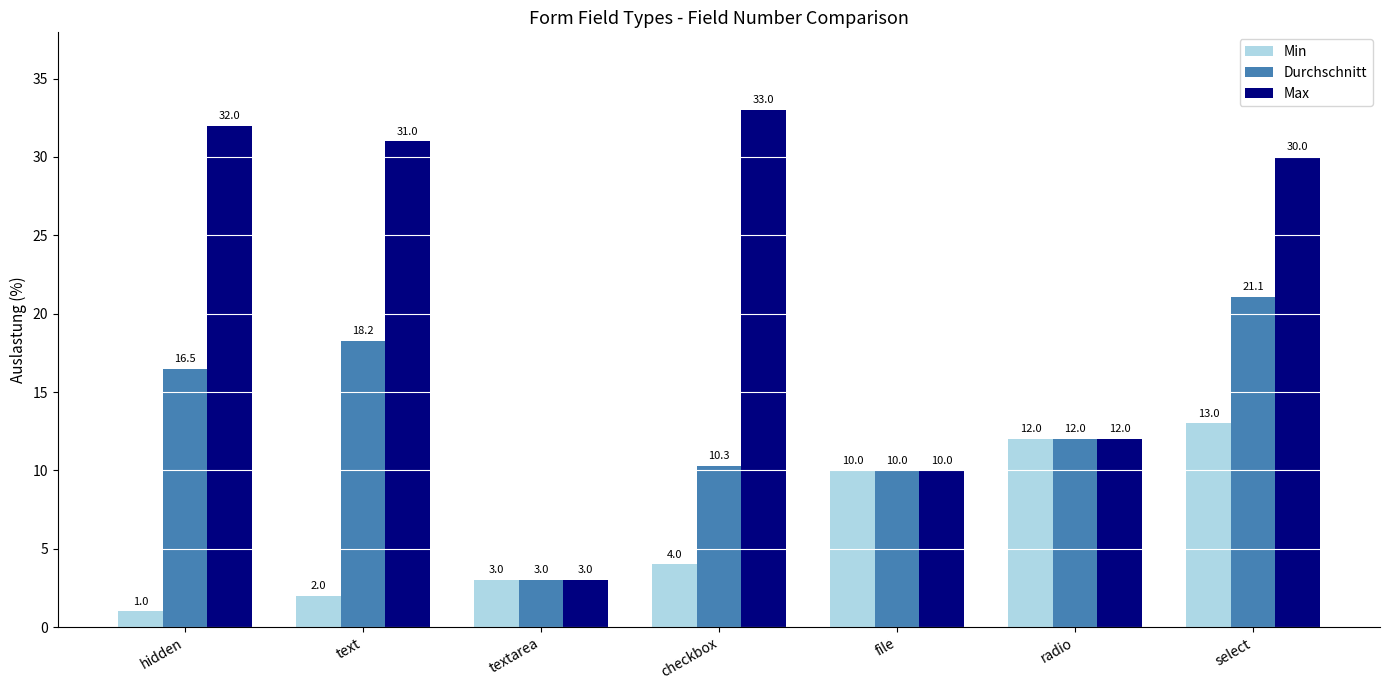

Where is Durchschnitt nearest to the value 12?

radio